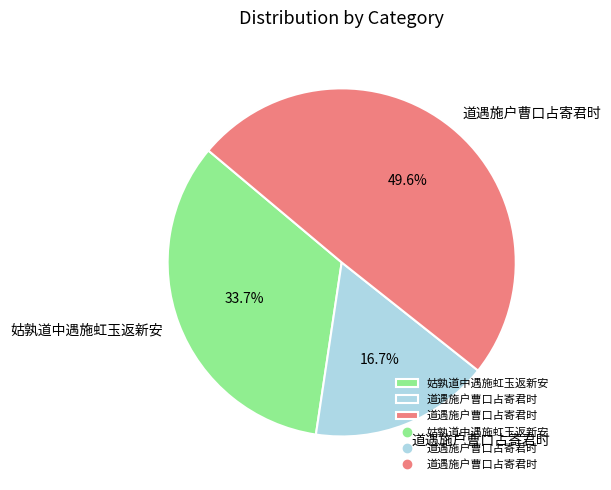

Is there a majority slice in this chart?

No